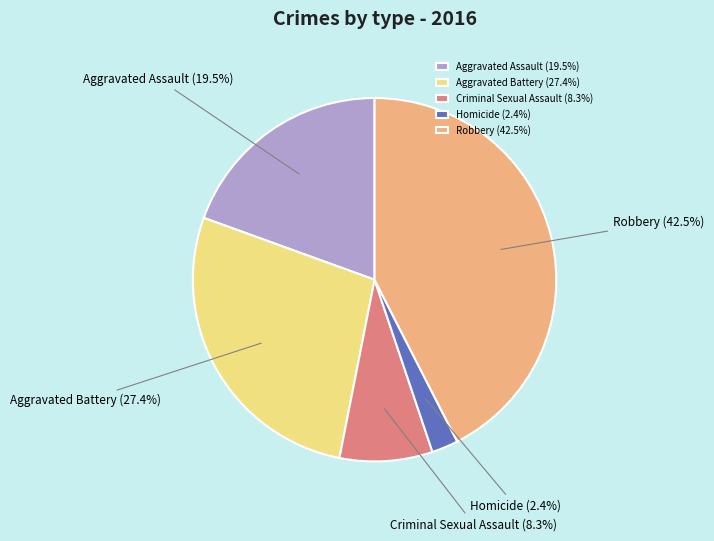

To the nearest percent, what is the difference between the Aggravated Assault and Criminal Sexual Assault slice percentages?

11%